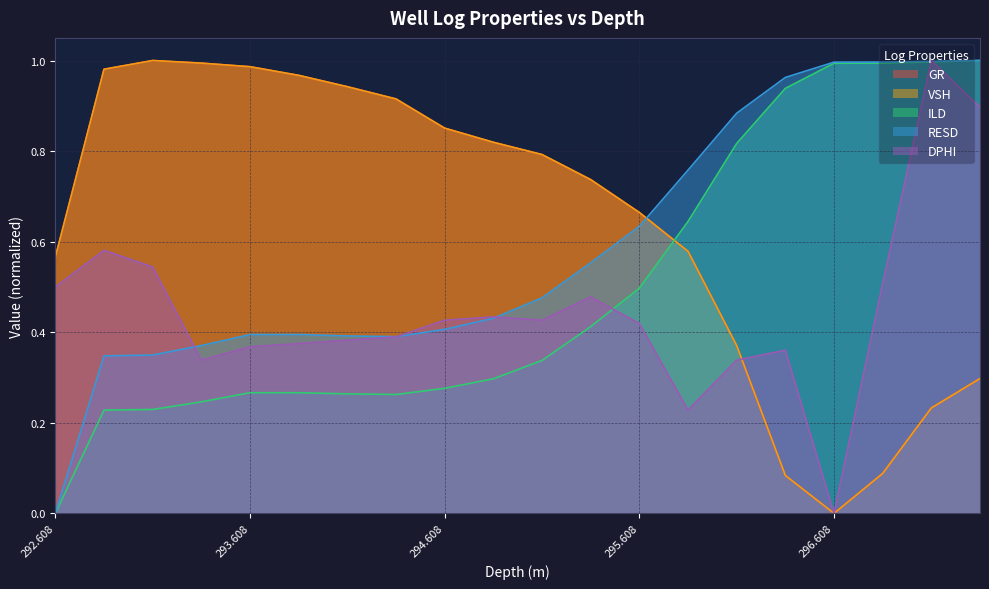

What is the average value of the VSH series?

0.6